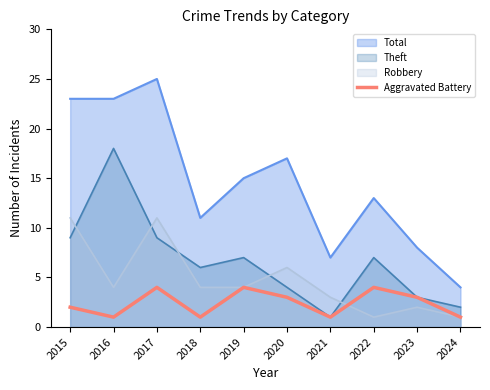

The value at 2016 is 1. True or false?

False